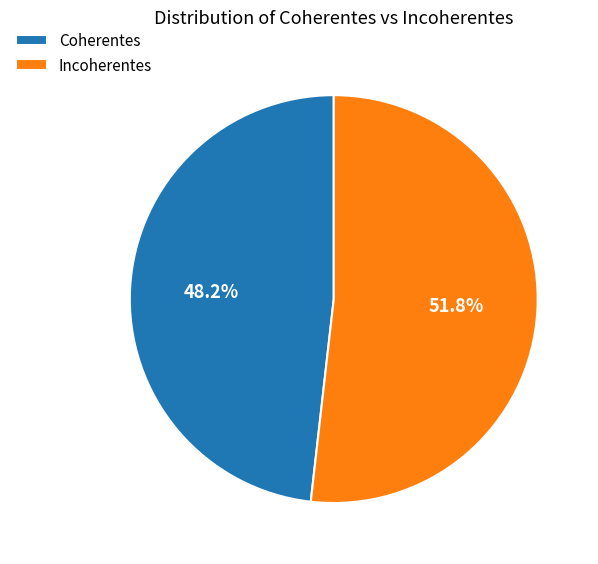

Rank the categories by value from highest to lowest.

Incoherentes, Coherentes